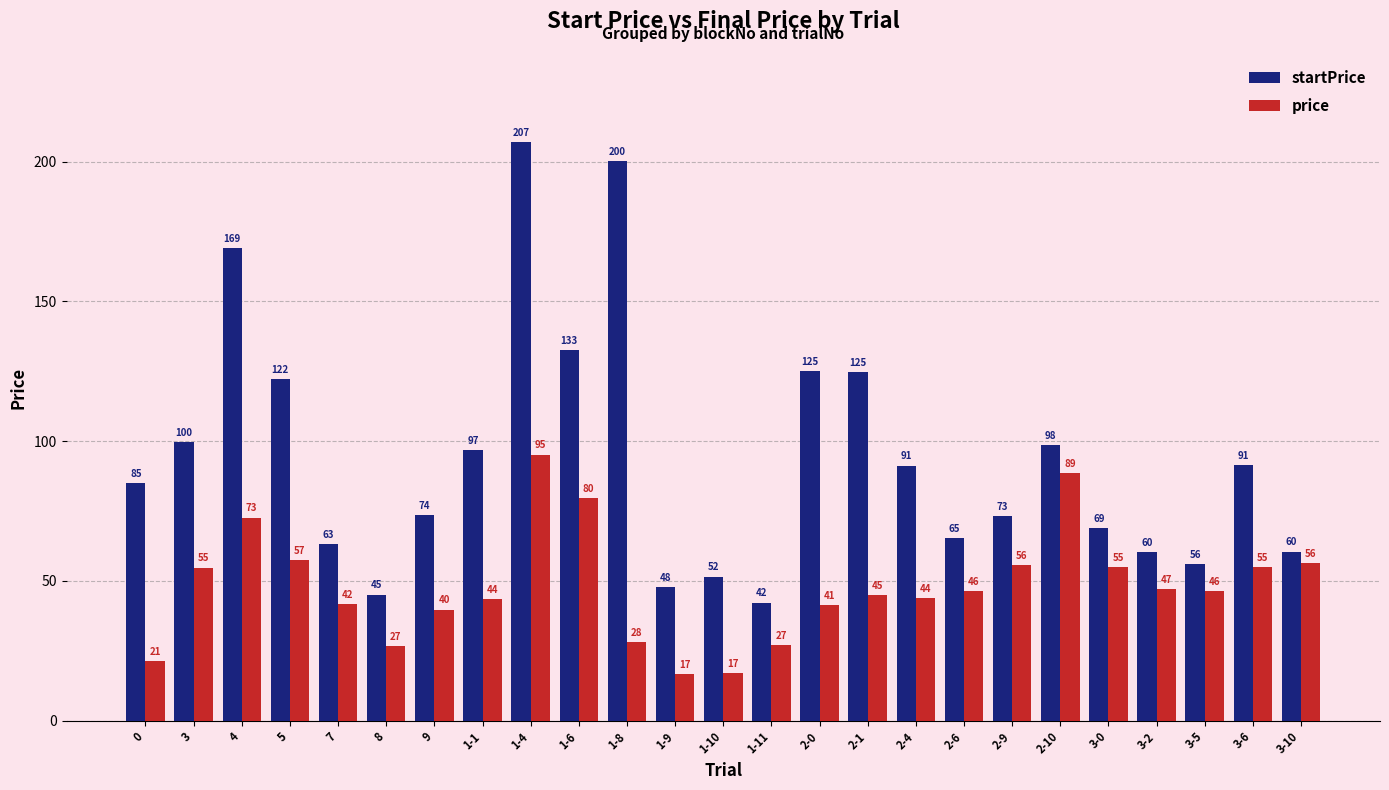

Count the number of data series in this chart.

2